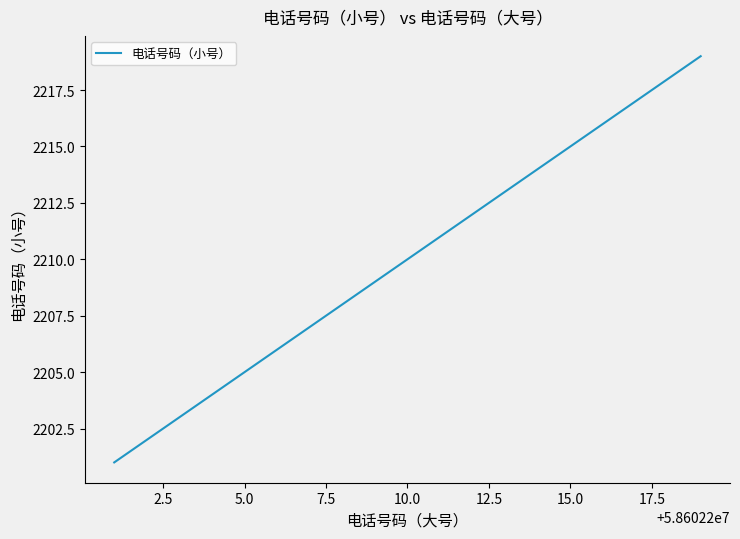

What is the greatest value displayed?

2219